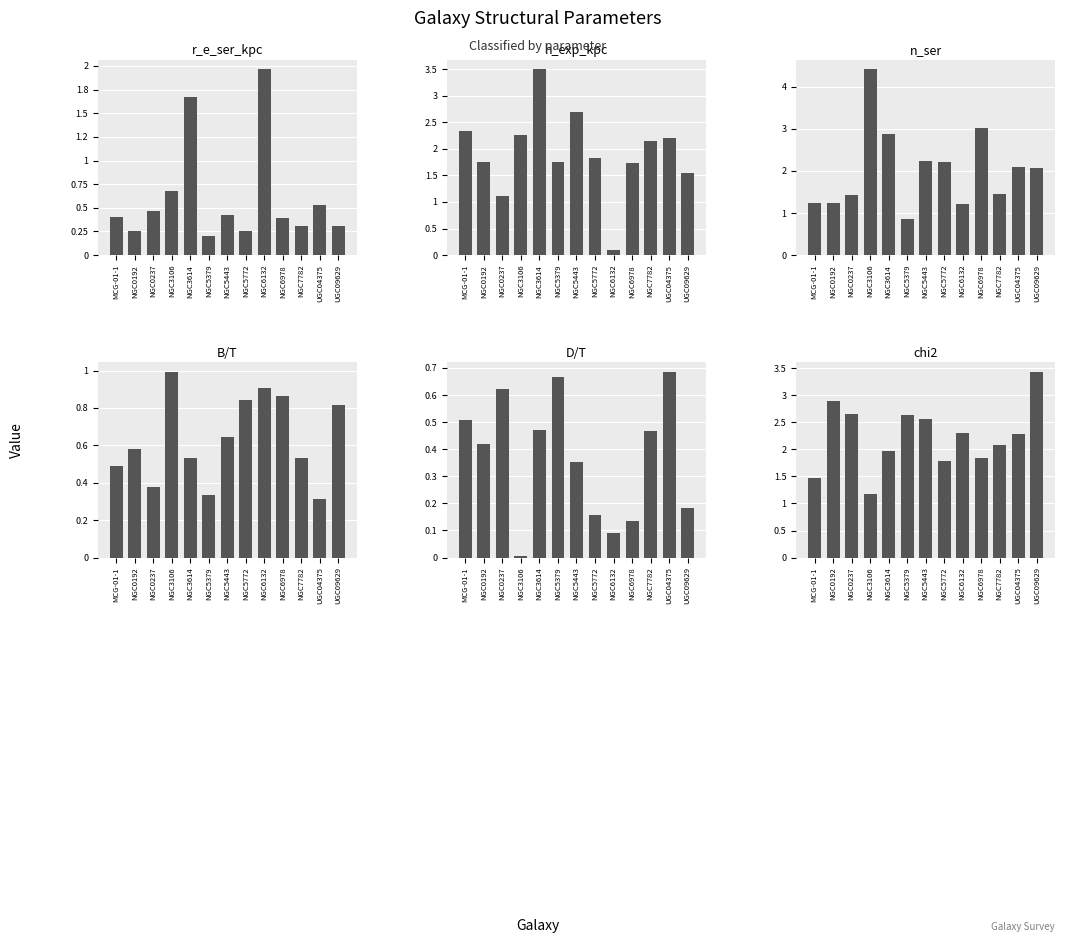

What is the spread (max minus min) of values at NGC7782?

1.8